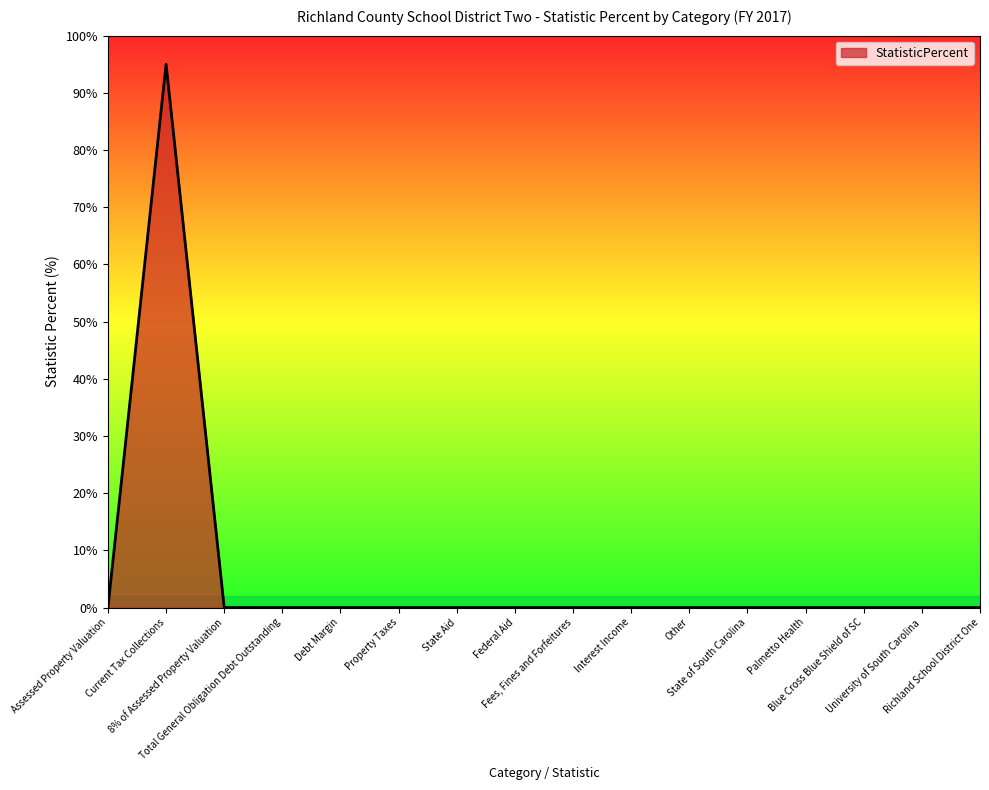

How many lines are shown in the chart?

1